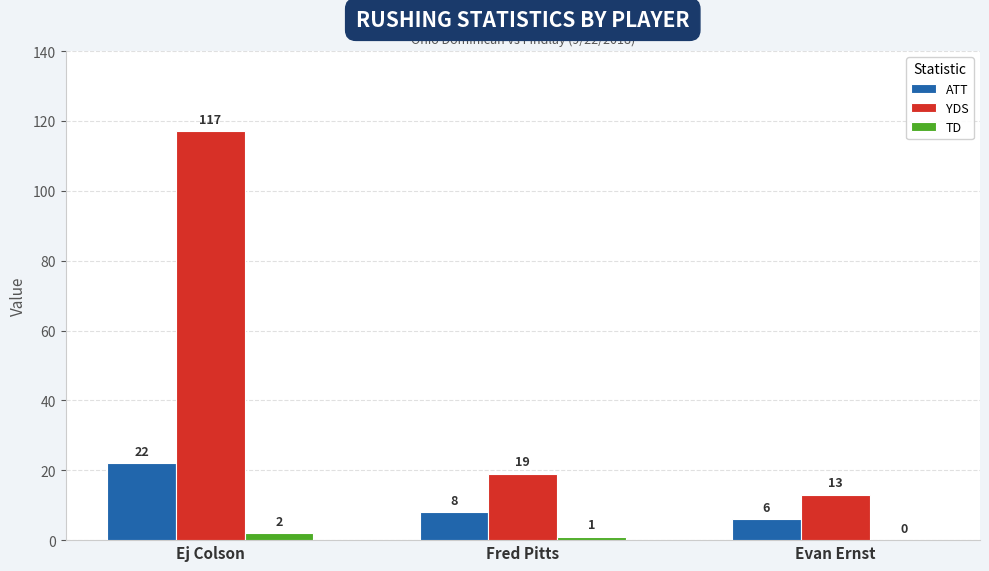

True or false: YDS has a value of 26 at Ej Colson.

False